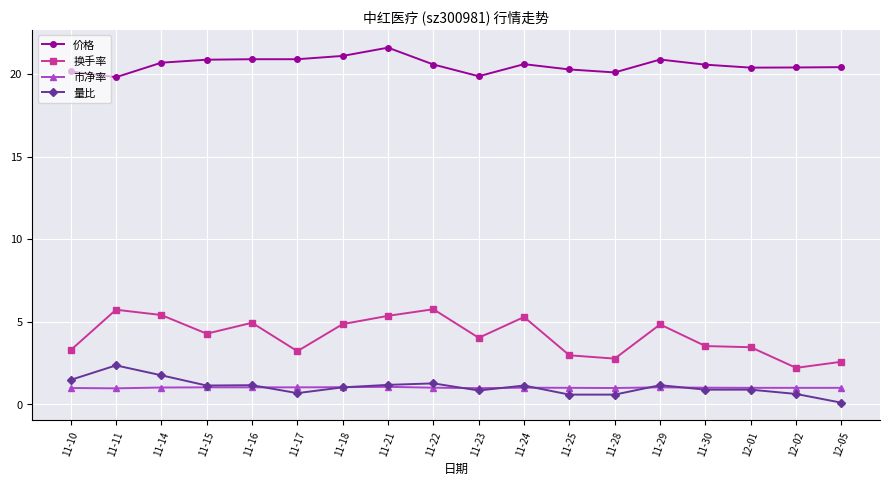

How many lines are shown in the chart?

4